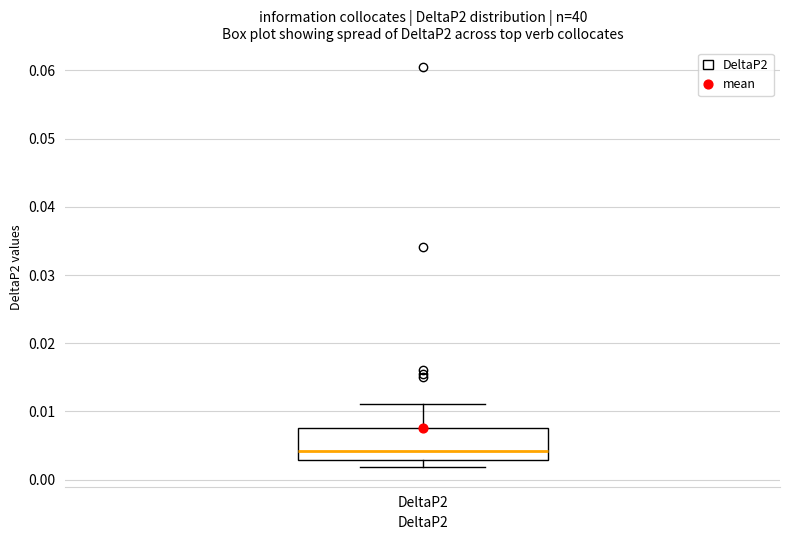

Transcribe this box plot: give where the median line is, the range the box spans, and where the two whiskers end, as read against the y-axis. The values are not printed on the chart, so give them approximately, as read against the axis.

median 0.004, box 0.003 to 0.008, whiskers 0.002 to 0.011